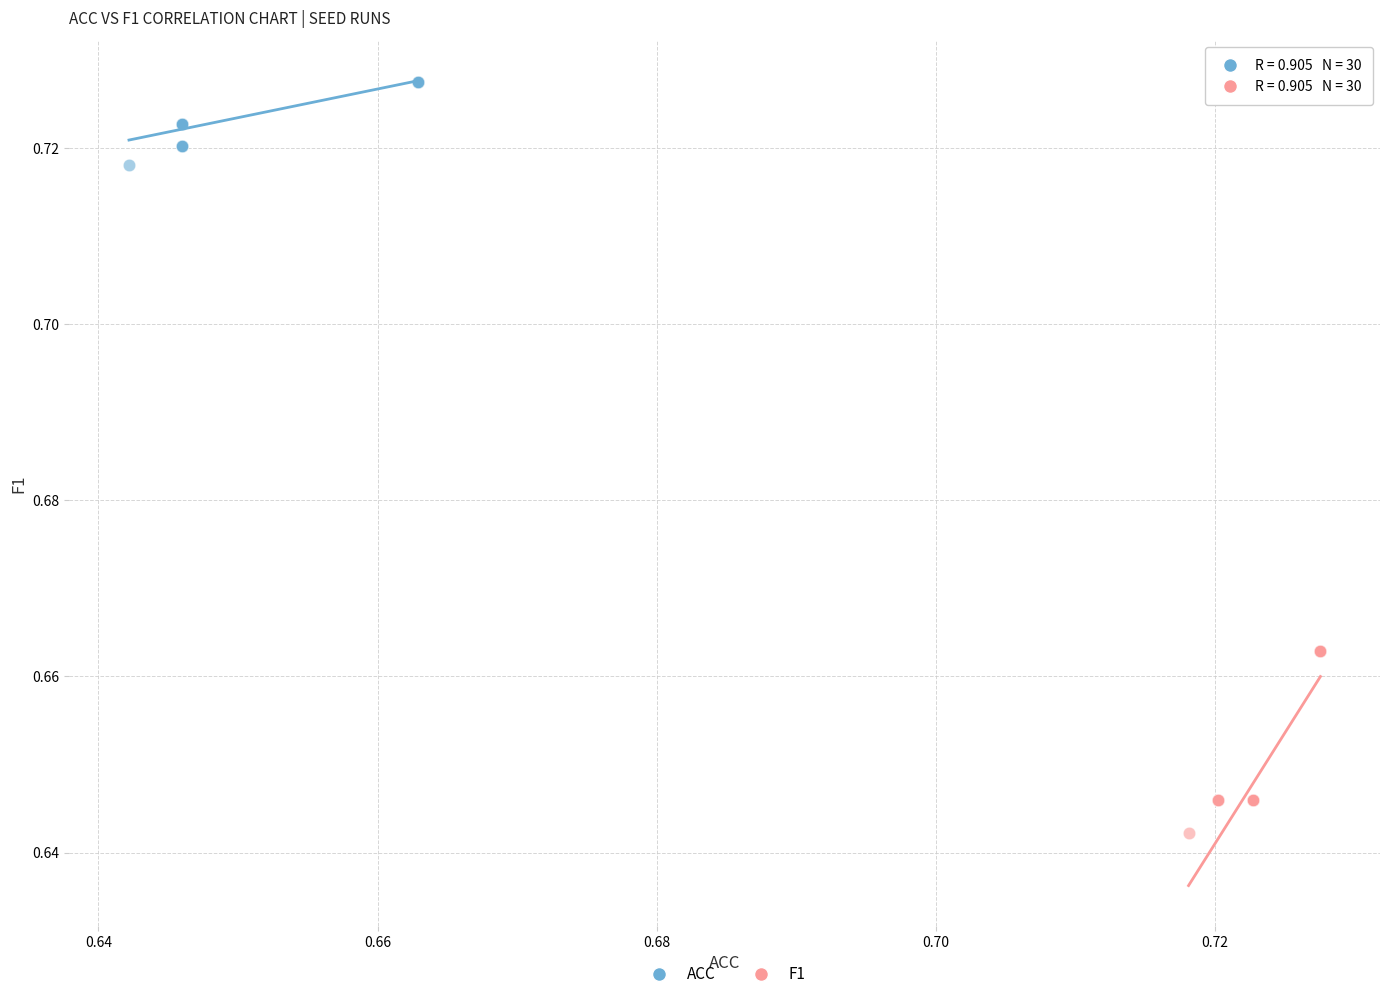

Which series contains the lowest Y value?

F1